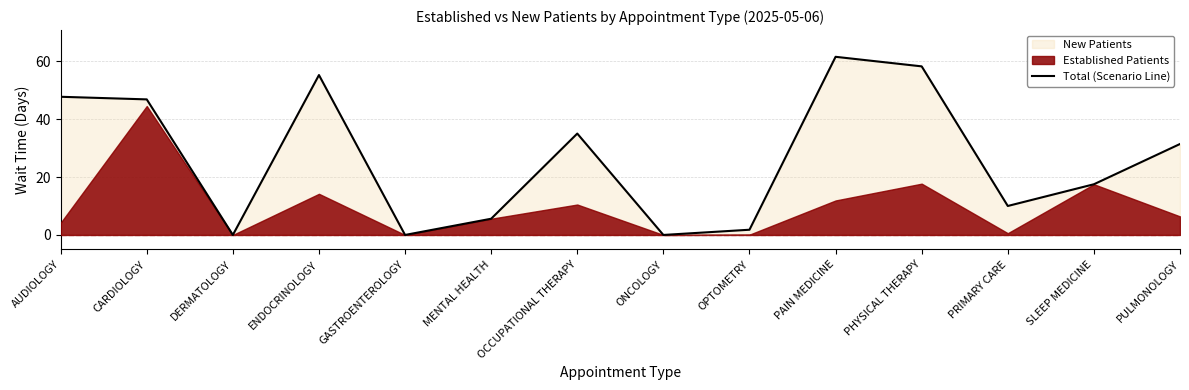

Count the number of values greater than 31.

7